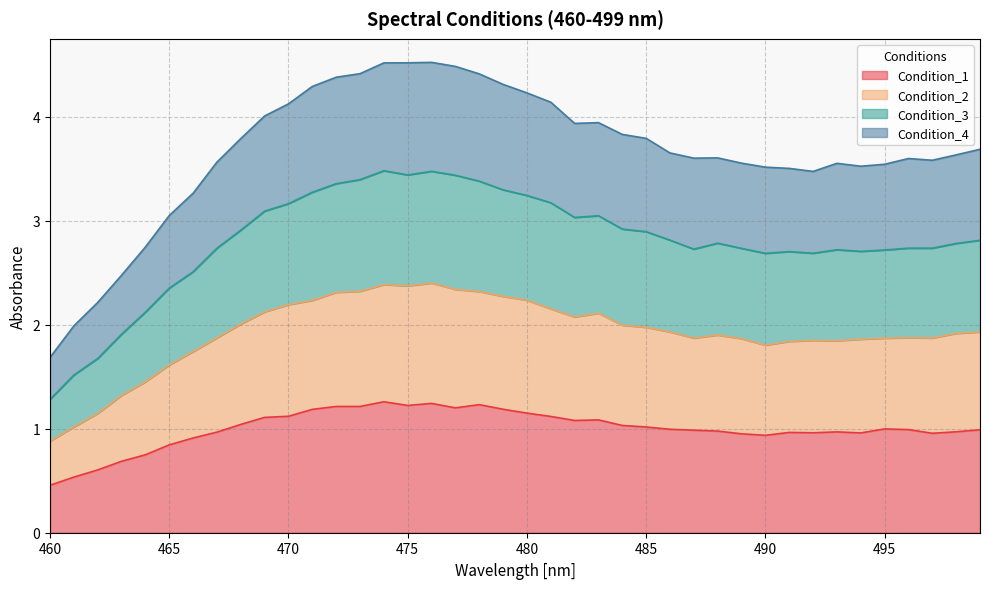

Which series has the largest range (max minus min)?

Condition_4